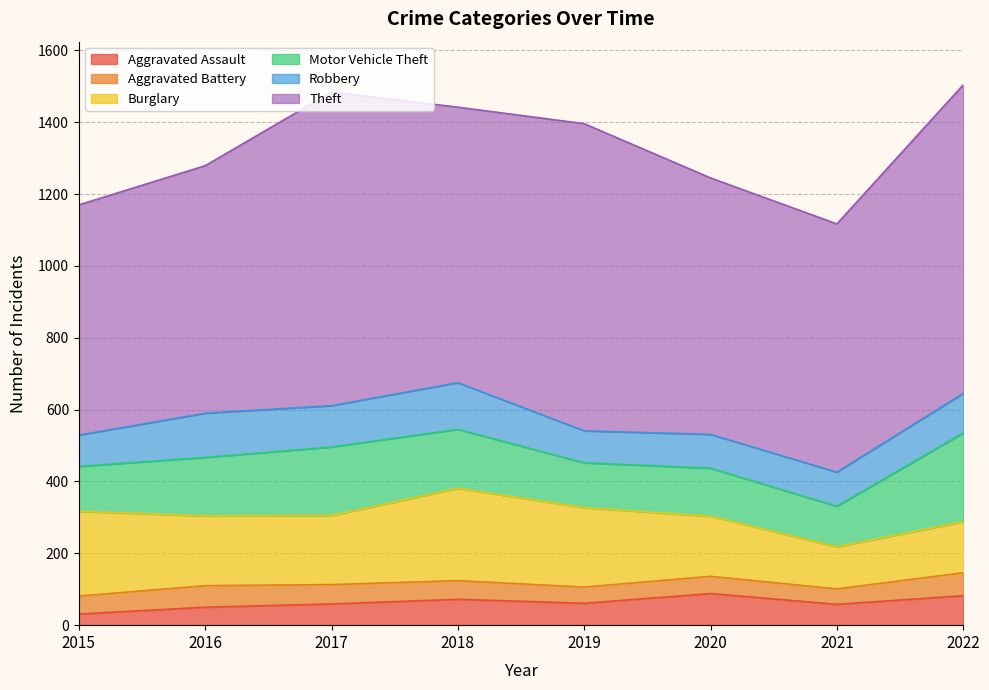

Does the chart display data point markers on the line(s)?

No